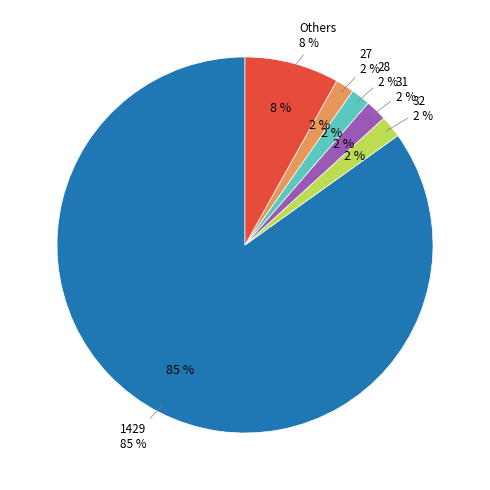

Combined, do geocd=24 and geocd=31 account for over 50%?

No